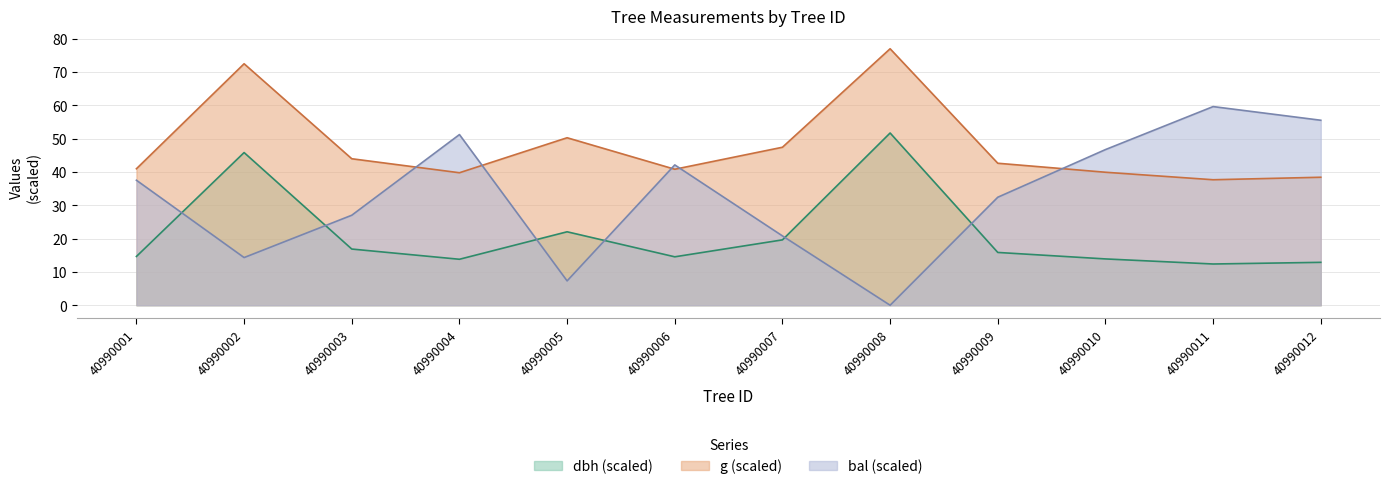

What is the sum of all bal values?

394.4